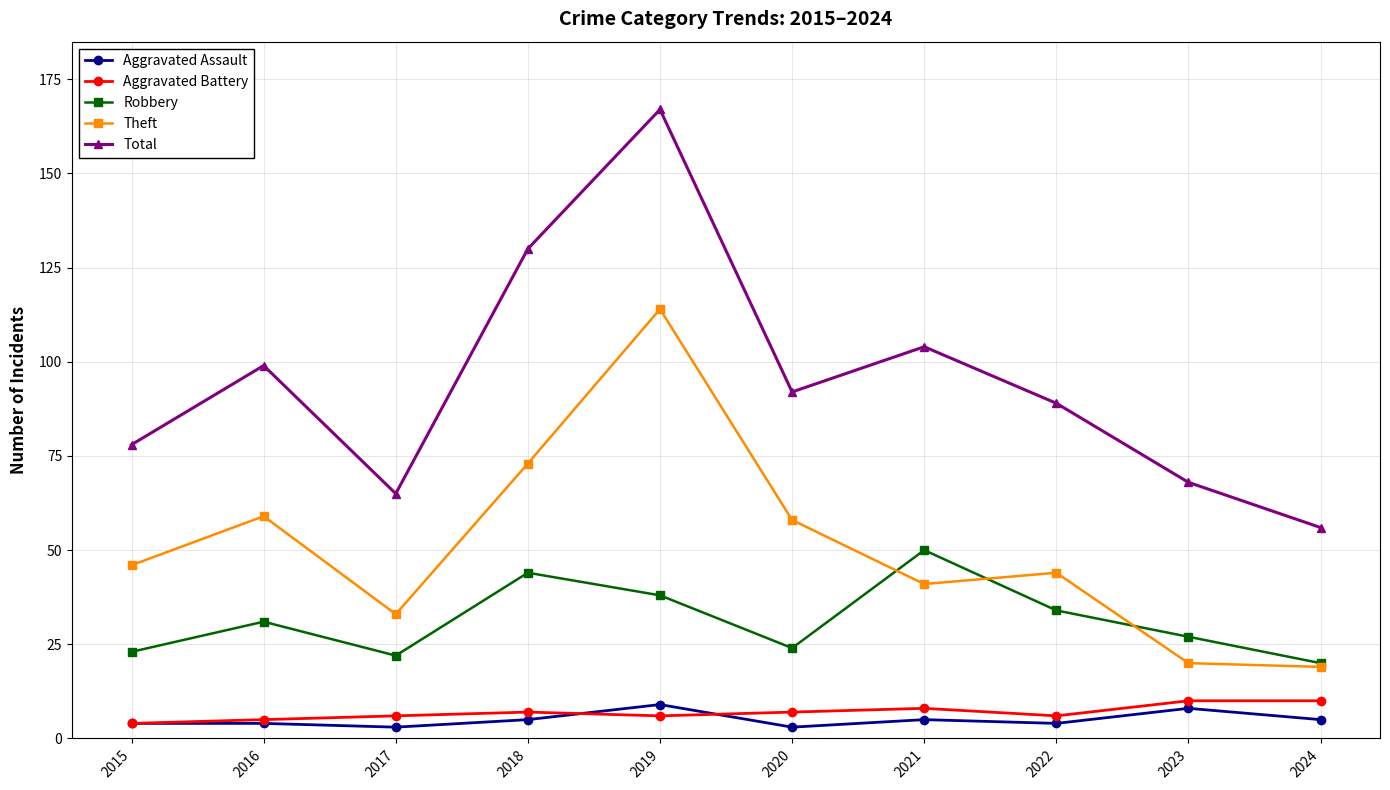

What is the highest value of the Total series?

167